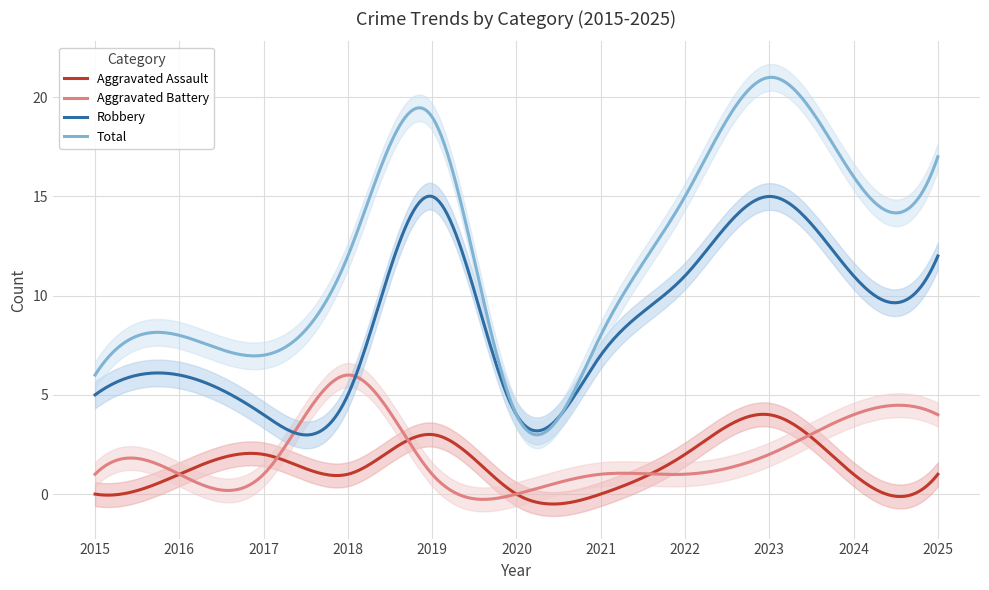

What is the value of the Aggravated Assault point at the 4th from the left?

1